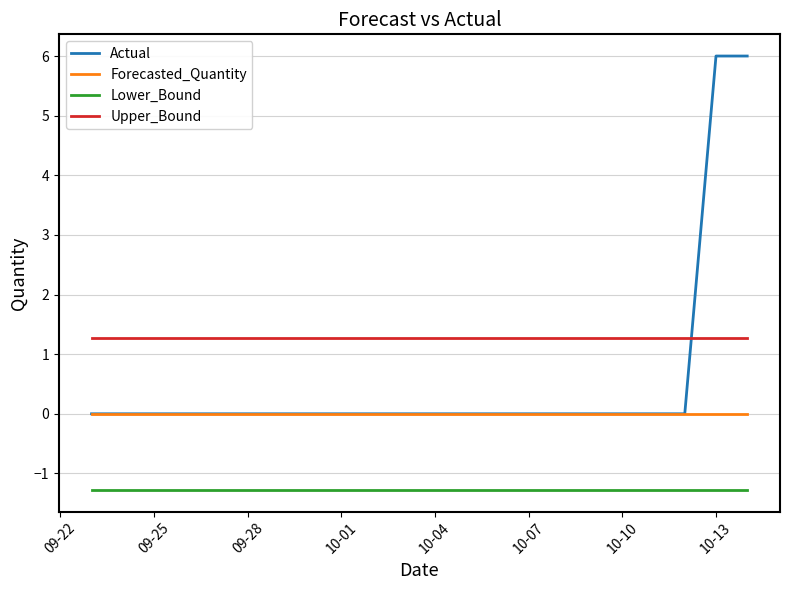

True or false: Lower_Bound and Upper_Bound cross at least once.

False